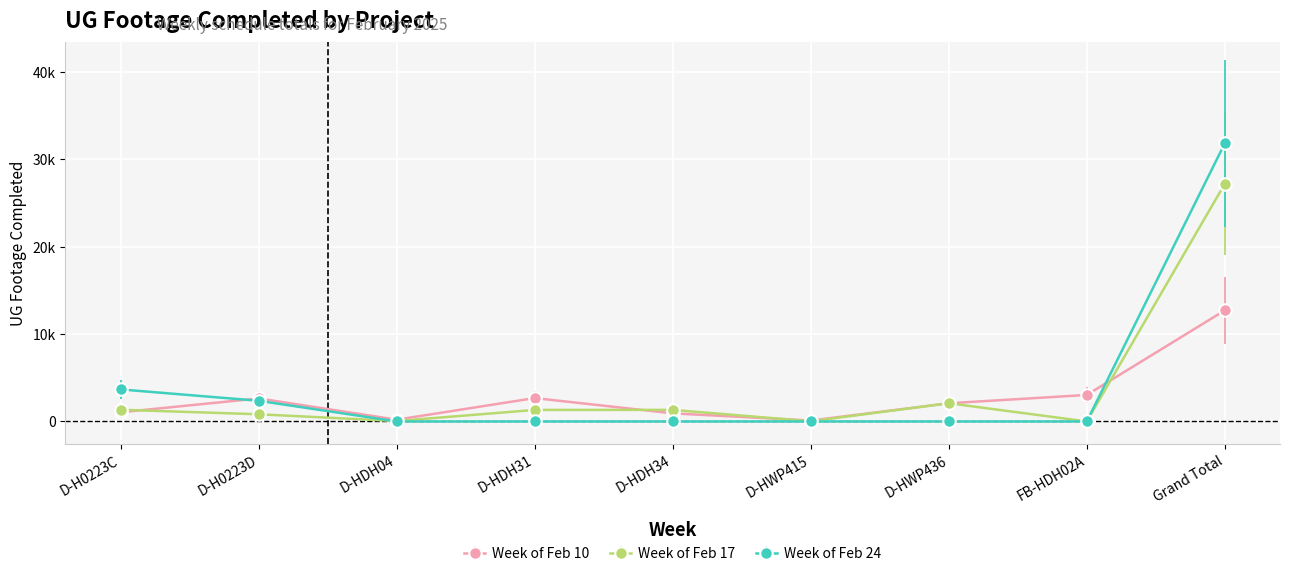

Does the chart have visible grid lines?

Yes